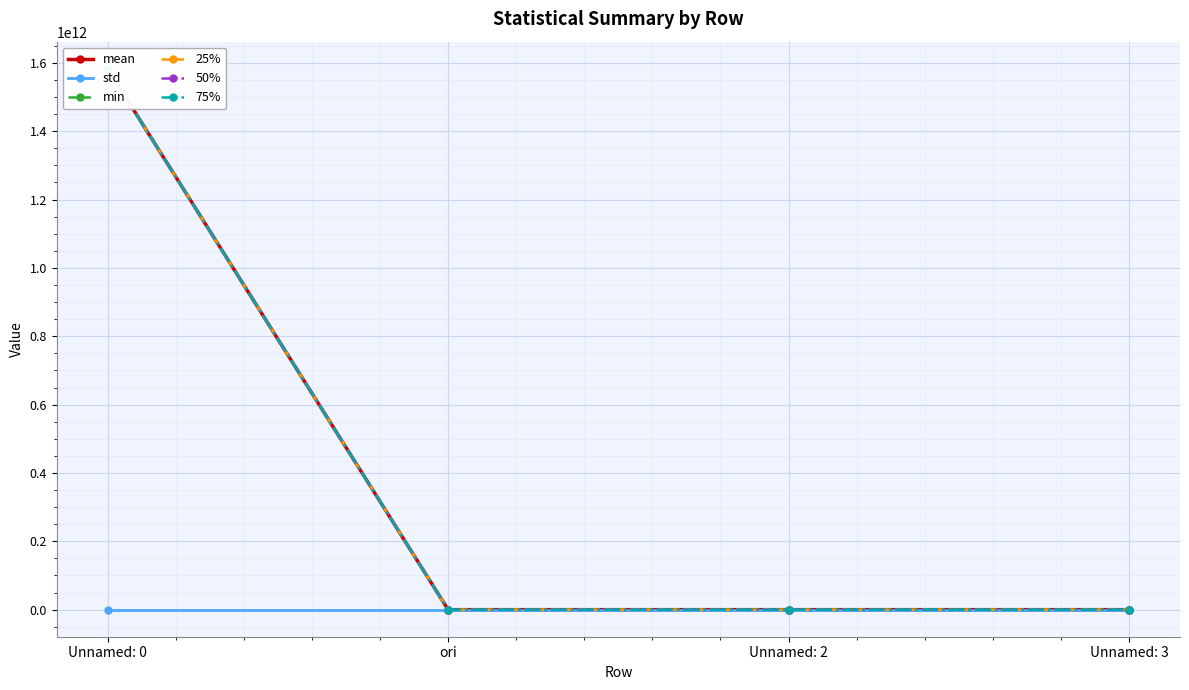

Where does the min series first go above 141?

Unnamed: 0